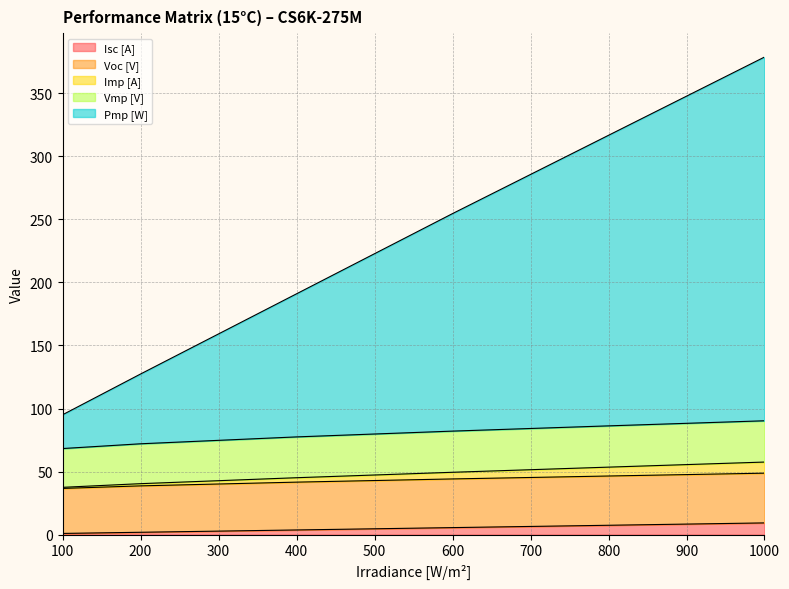

Which has a higher value, 800 or 600?

800